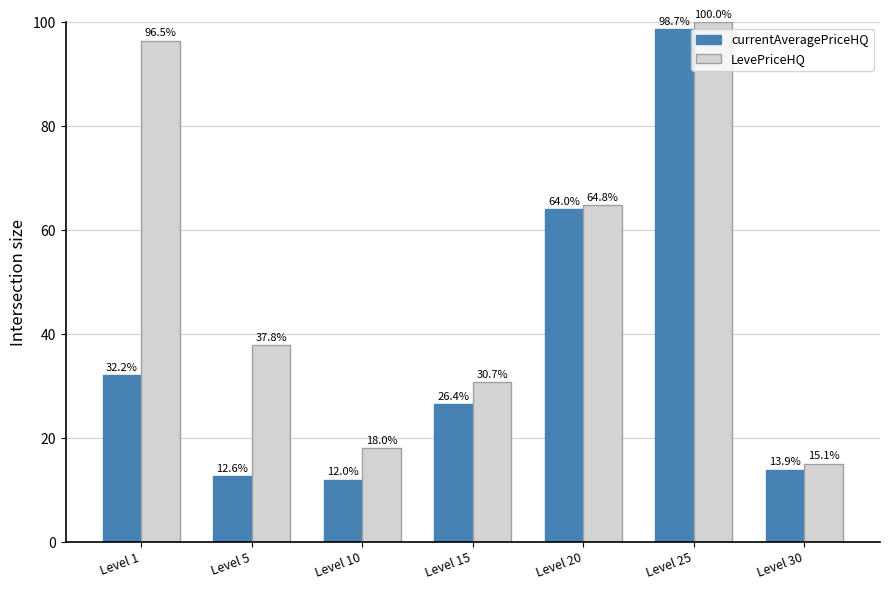

What is the difference between the currentAveragePriceHQ values at Level 15 and Level 20?

37.6